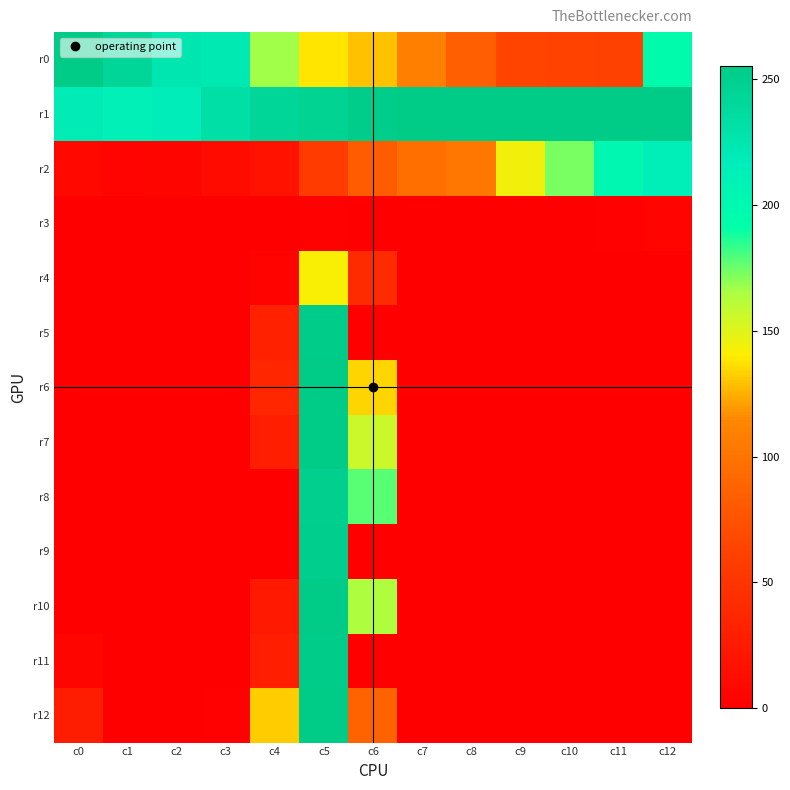

At how many categories does at least one series exceed 51?

13